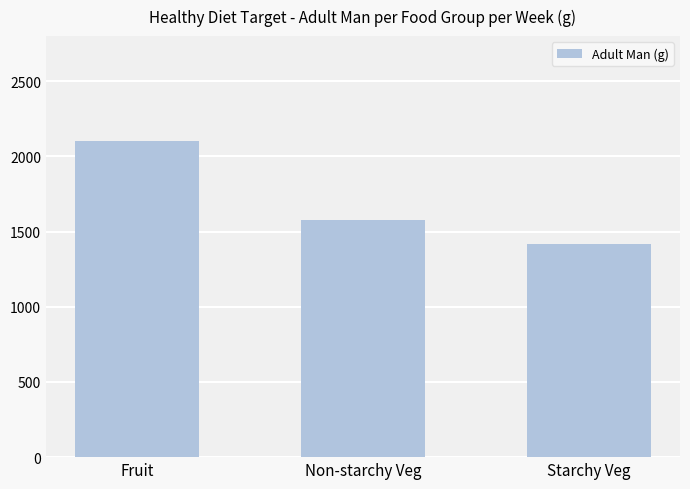

At which label does the data first exceed 1575?

Fruit